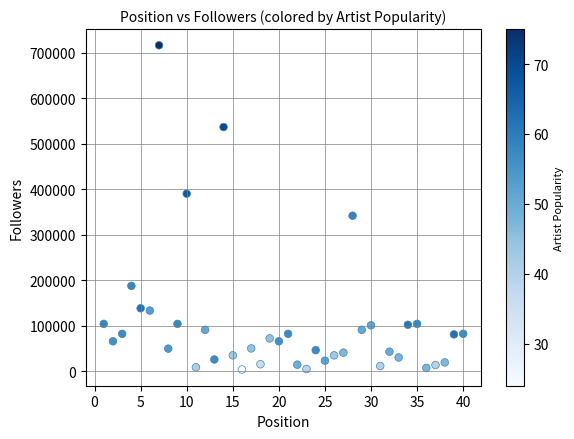

What Y value in the scatter plot is closest to 360262?

342004